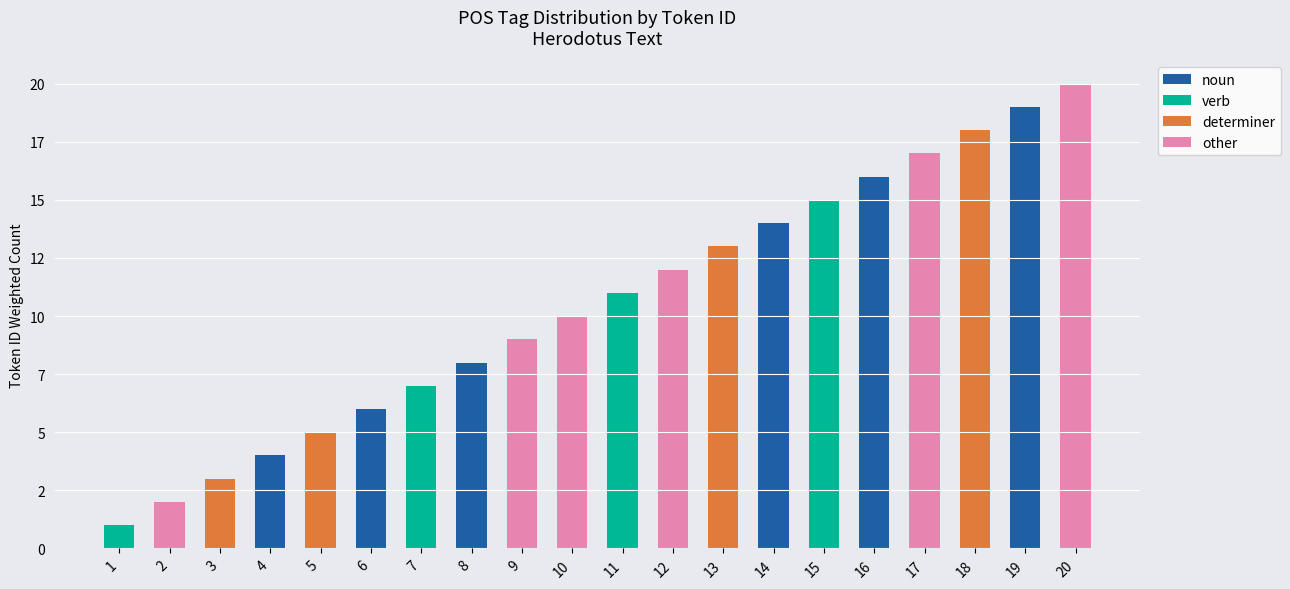

What are all the series names shown in the legend?

noun, verb, determiner, other